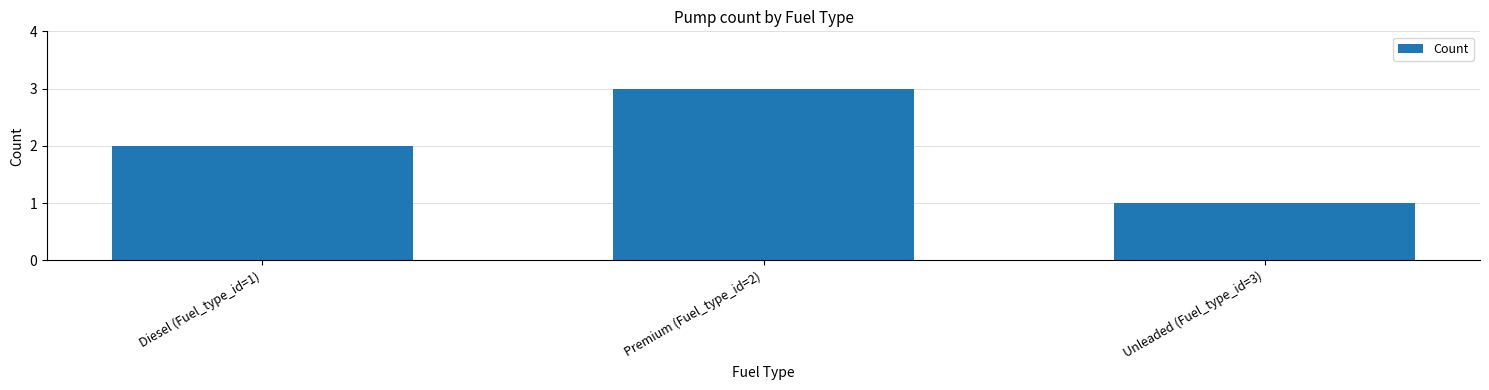

Reading right to left, extract all data points from this chart.

1	3	2